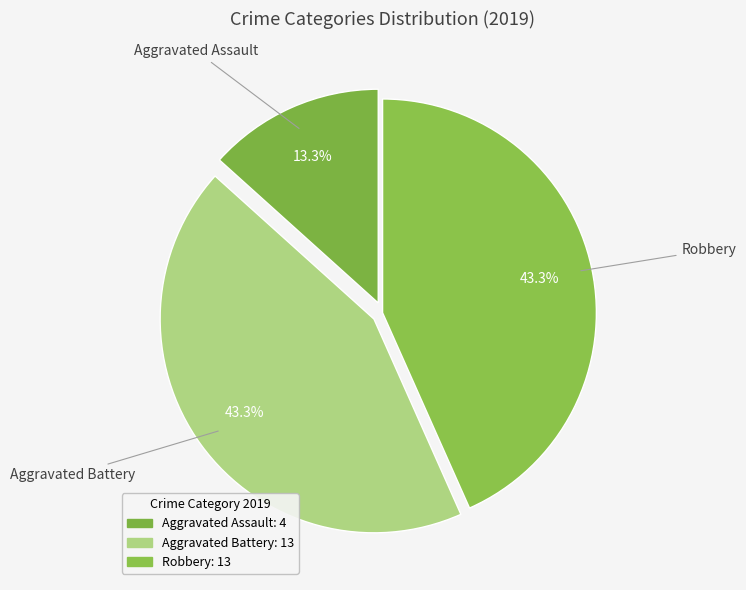

Does any single category account for the majority?

No